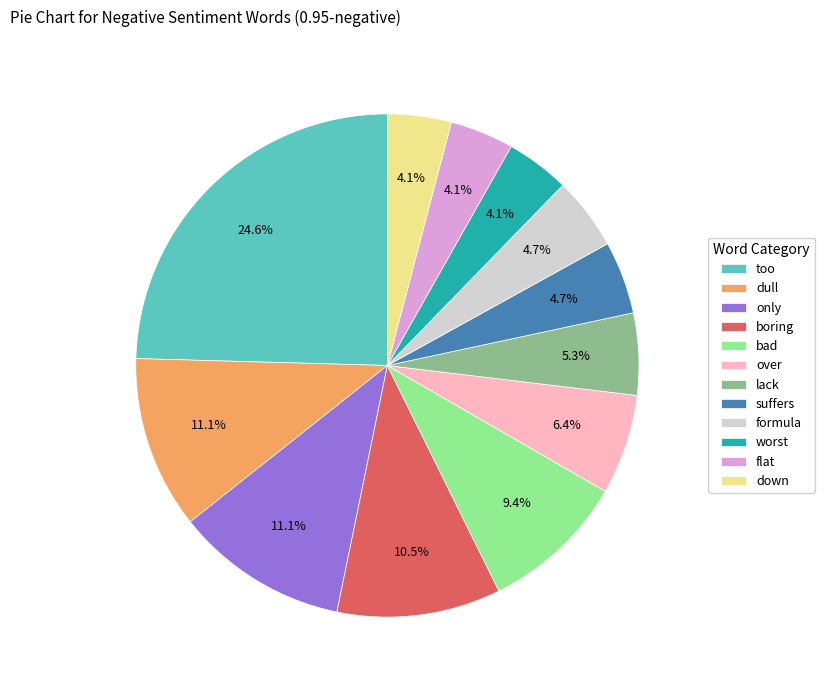

How many segments does this pie chart have?

12